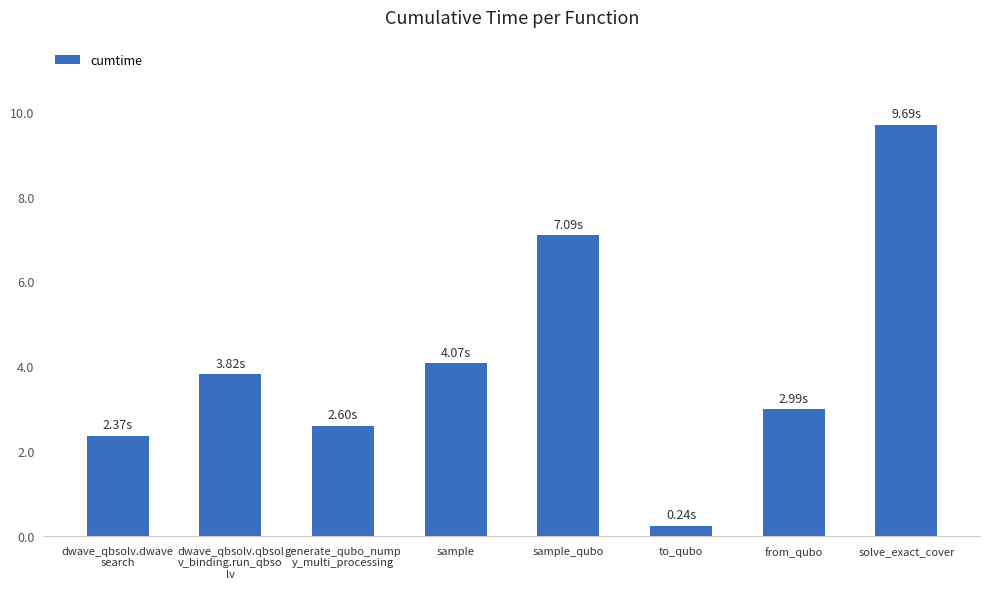

The chart shows a value of 6.6 at solve_exact_cover. True or false?

False